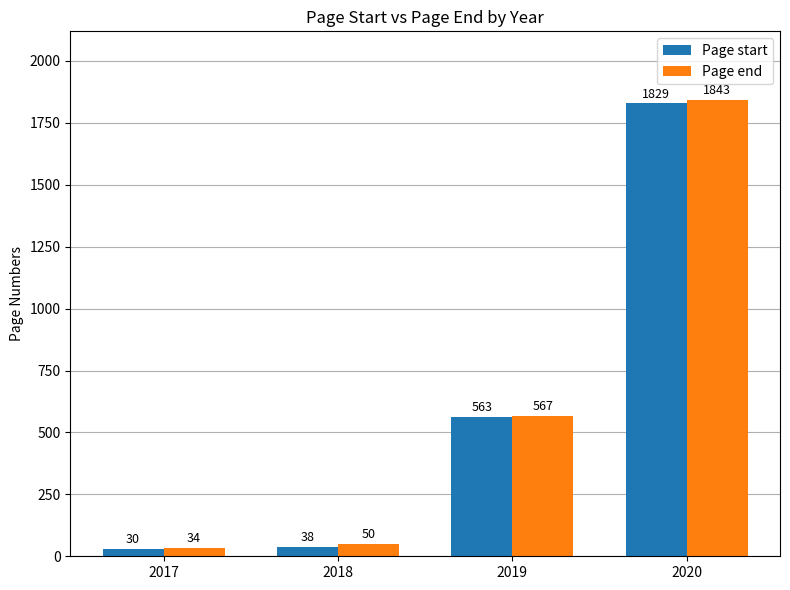

Is it true that Page end equals 567 at 2019?

True